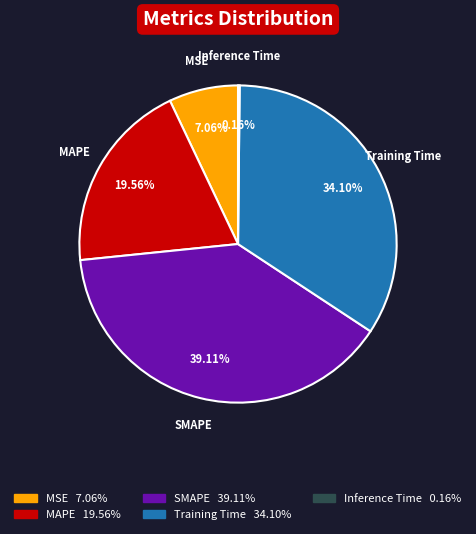

The SMAPE slice represents 53% of the pie. True or false?

False